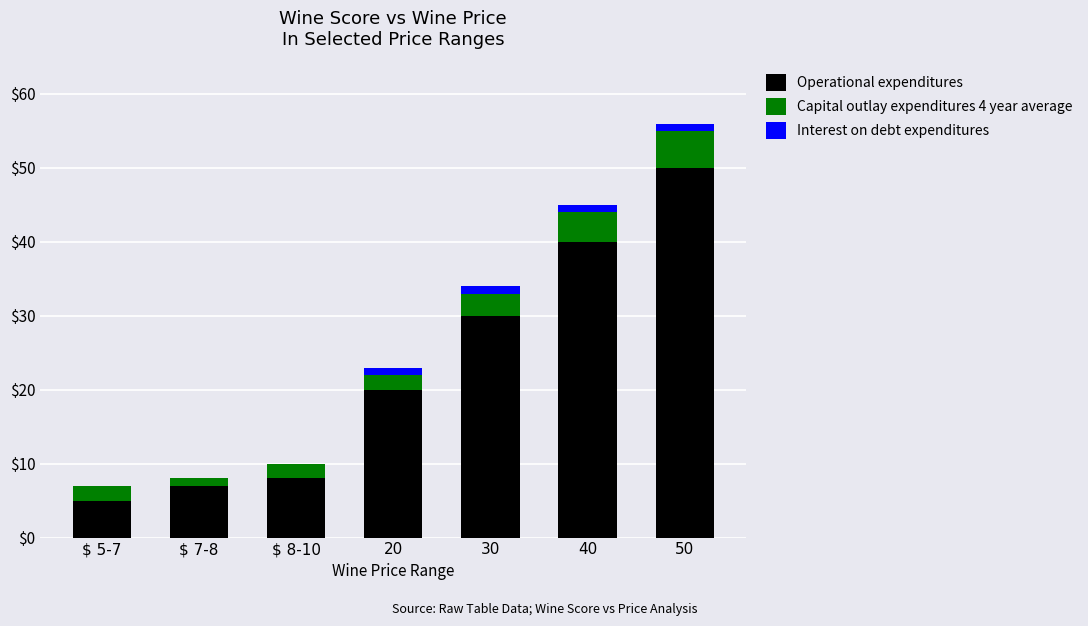

At which category is the sum across all series the highest?

50